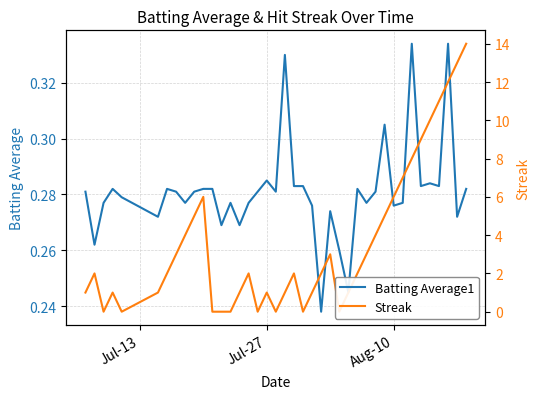

What is the difference between the second highest and minimum values in the Batting Average1 series?

0.1